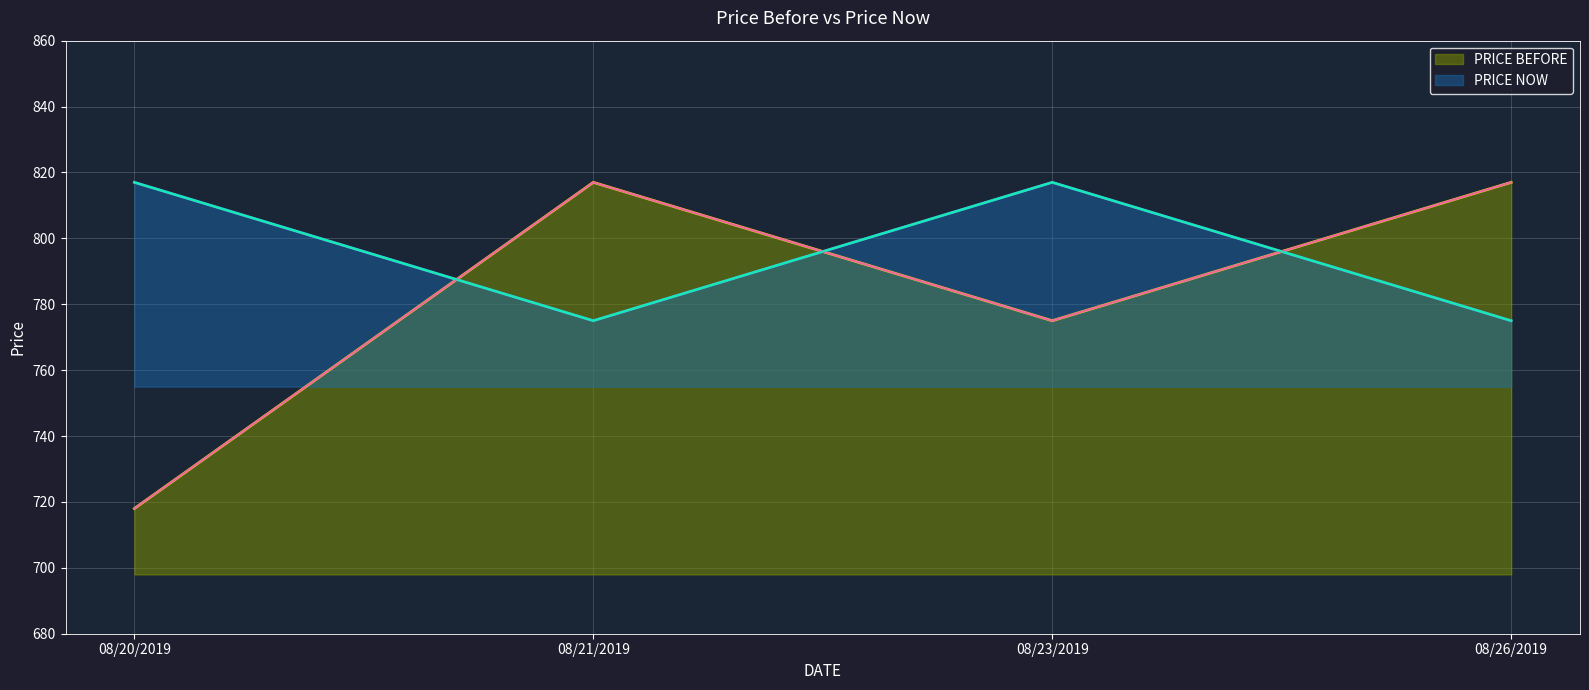

At which label does PRICE BEFORE reach its minimum?

08/20/2019